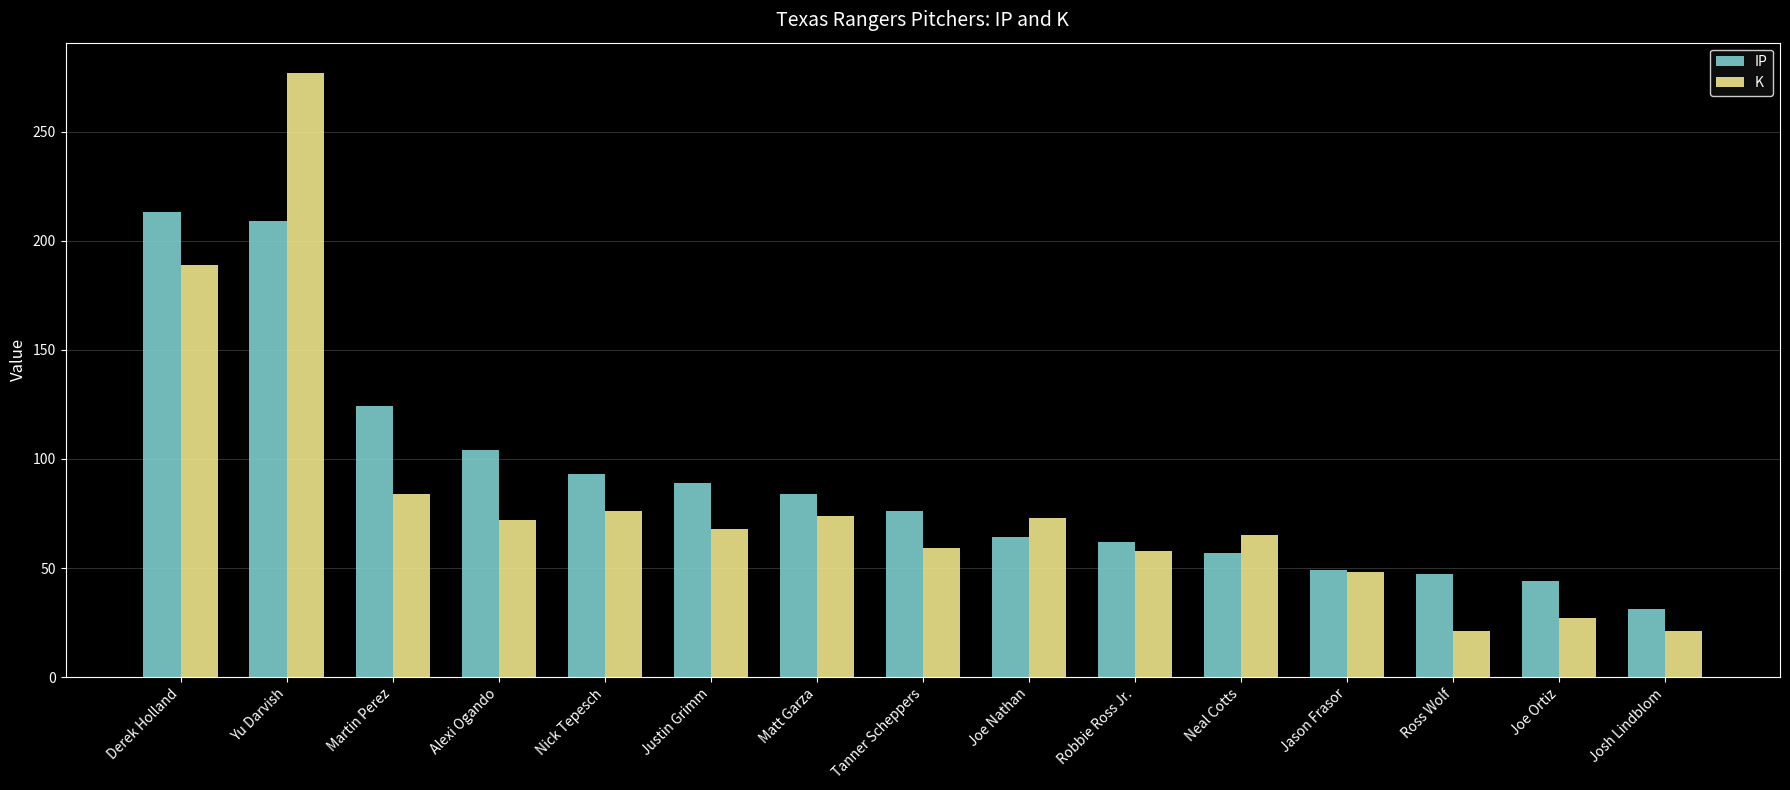

Rank the series by their average value, from highest to lowest.

IP, K